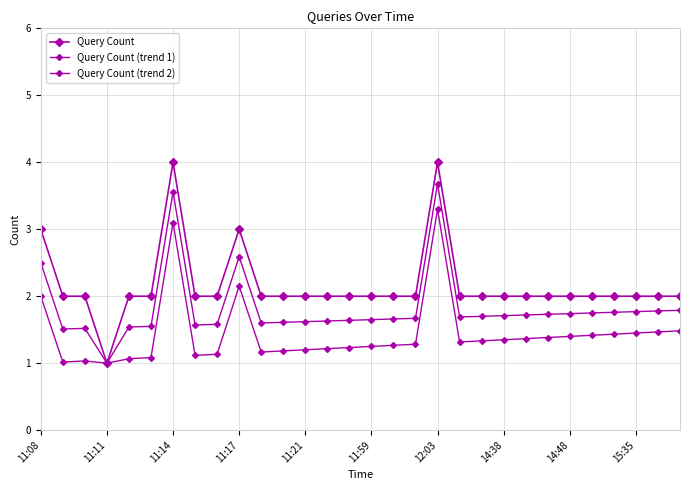

In Query Count, how many points are higher than both neighbors (excluding endpoints)?

3